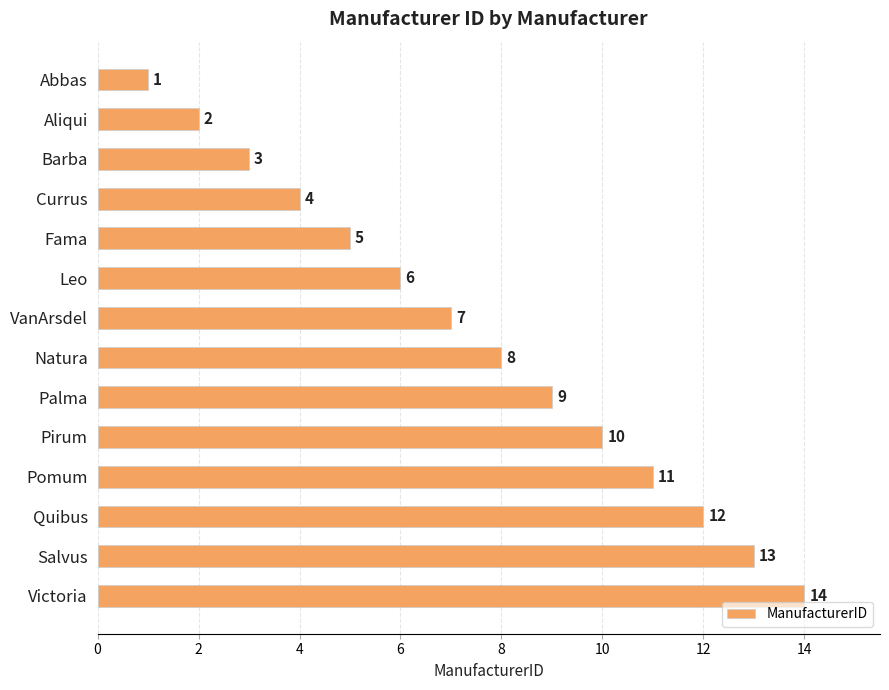

Count the number of data series in this chart.

1